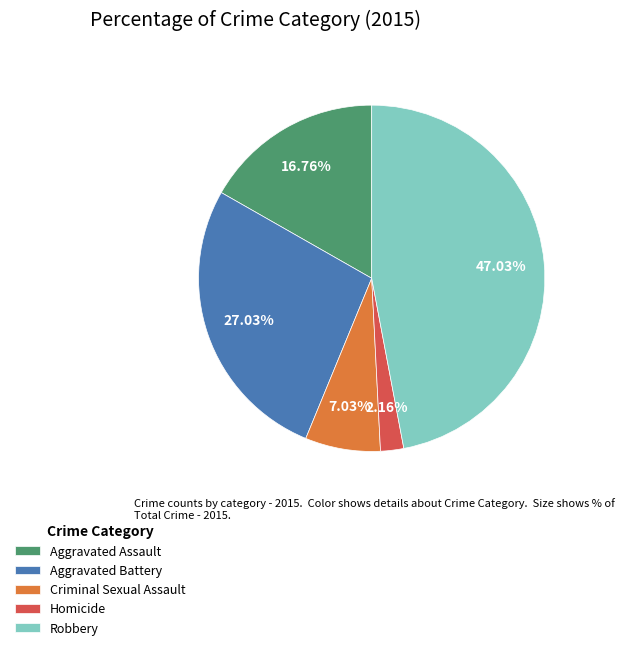

Does Aggravated Assault represent more than half of the total?

No